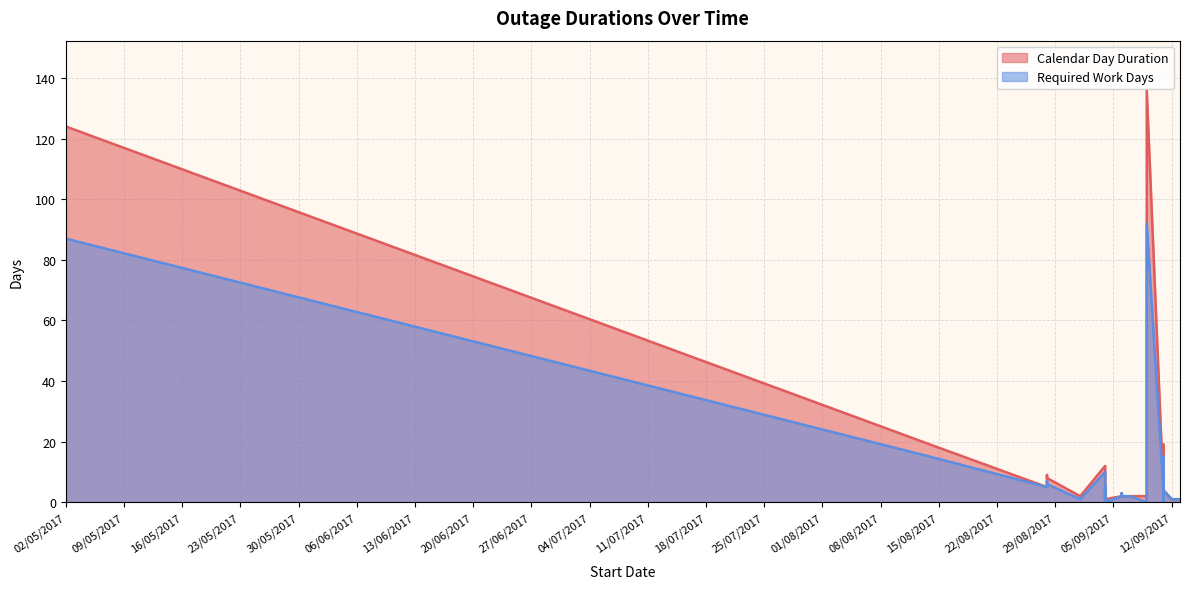

Reading left to right, transcribe all the data shown in this chart.

Calendar Day Duration: 02/05/2017=124	14/08/2017=19	28/08/2017=5	28/08/2017=9	28/08/2017=8	01/09/2017=2	01/09/2017=2	01/09/2017=2	04/09/2017=12	04/09/2017=1	04/09/2017=5	04/09/2017=1	04/09/2017=1	04/09/2017=1	06/09/2017=2	06/09/2017=3	06/09/2017=2	07/09/2017=2	07/09/2017=2	07/09/2017=2	07/09/2017=2	07/09/2017=2	07/09/2017=2	07/09/2017=2	07/09/2017=2	07/09/2017=2	09/09/2017=2	09/09/2017=1	09/09/2017=1	09/09/2017=1	09/09/2017=136	11/09/2017=4	11/09/2017=3	11/09/2017=5	11/09/2017=1	11/09/2017=19	11/09/2017=4	12/09/2017=1	12/09/2017=1	13/09/2017=1
Required Work Days: 02/05/2017=87	14/08/2017=15	28/08/2017=5	28/08/2017=7	28/08/2017=6	01/09/2017=1	01/09/2017=1	01/09/2017=1	04/09/2017=10	04/09/2017=1	04/09/2017=5	04/09/2017=0	04/09/2017=1	04/09/2017=0	06/09/2017=2	06/09/2017=3	06/09/2017=2	07/09/2017=2	07/09/2017=2	07/09/2017=2	07/09/2017=2	07/09/2017=2	07/09/2017=2	07/09/2017=2	07/09/2017=2	07/09/2017=2	09/09/2017=0	09/09/2017=0	09/09/2017=0	09/09/2017=0	09/09/2017=92	11/09/2017=4	11/09/2017=3	11/09/2017=5	11/09/2017=0	11/09/2017=15	11/09/2017=4	12/09/2017=1	12/09/2017=1	13/09/2017=1